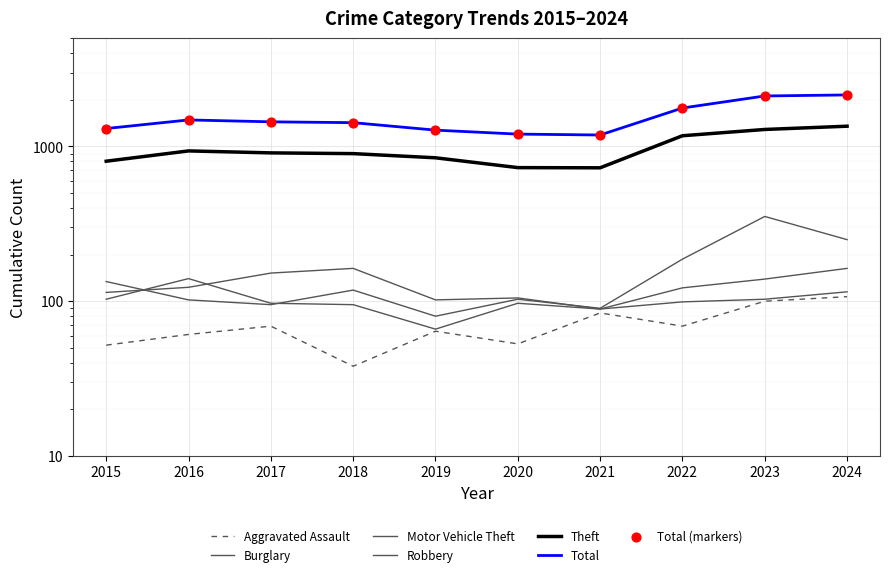

Which series has the largest total across all categories?

Total